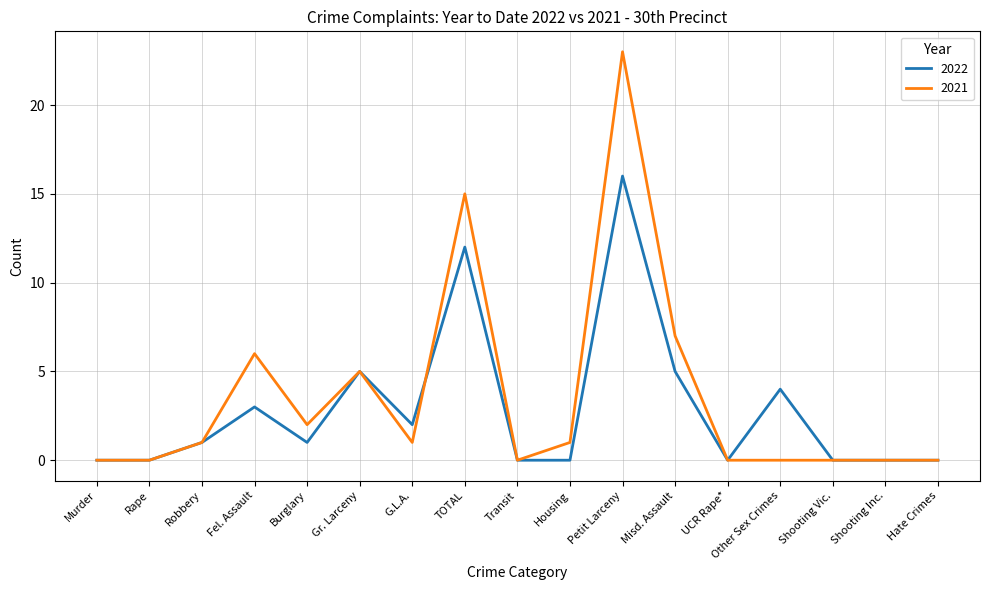

What position from the left is Gr. Larceny?

6